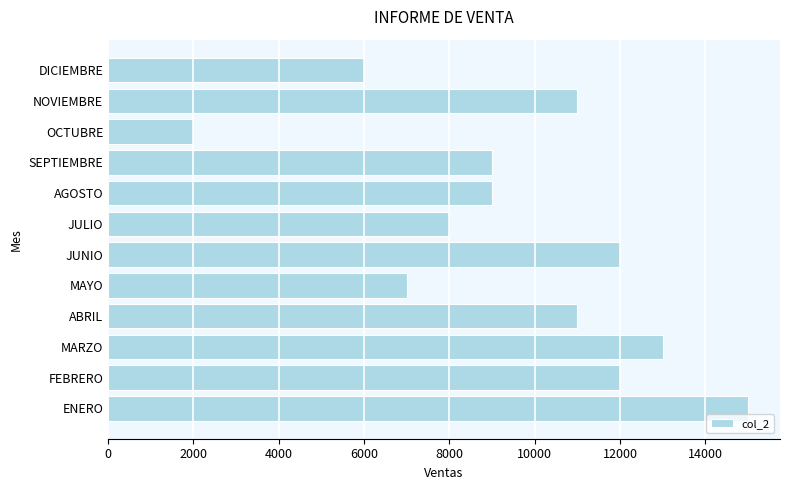

Reading bottom to top, transcribe all the data shown in this chart.

15000	12000	13000	11000	7000	12000	8000	9000	9000	2000	11000	6000